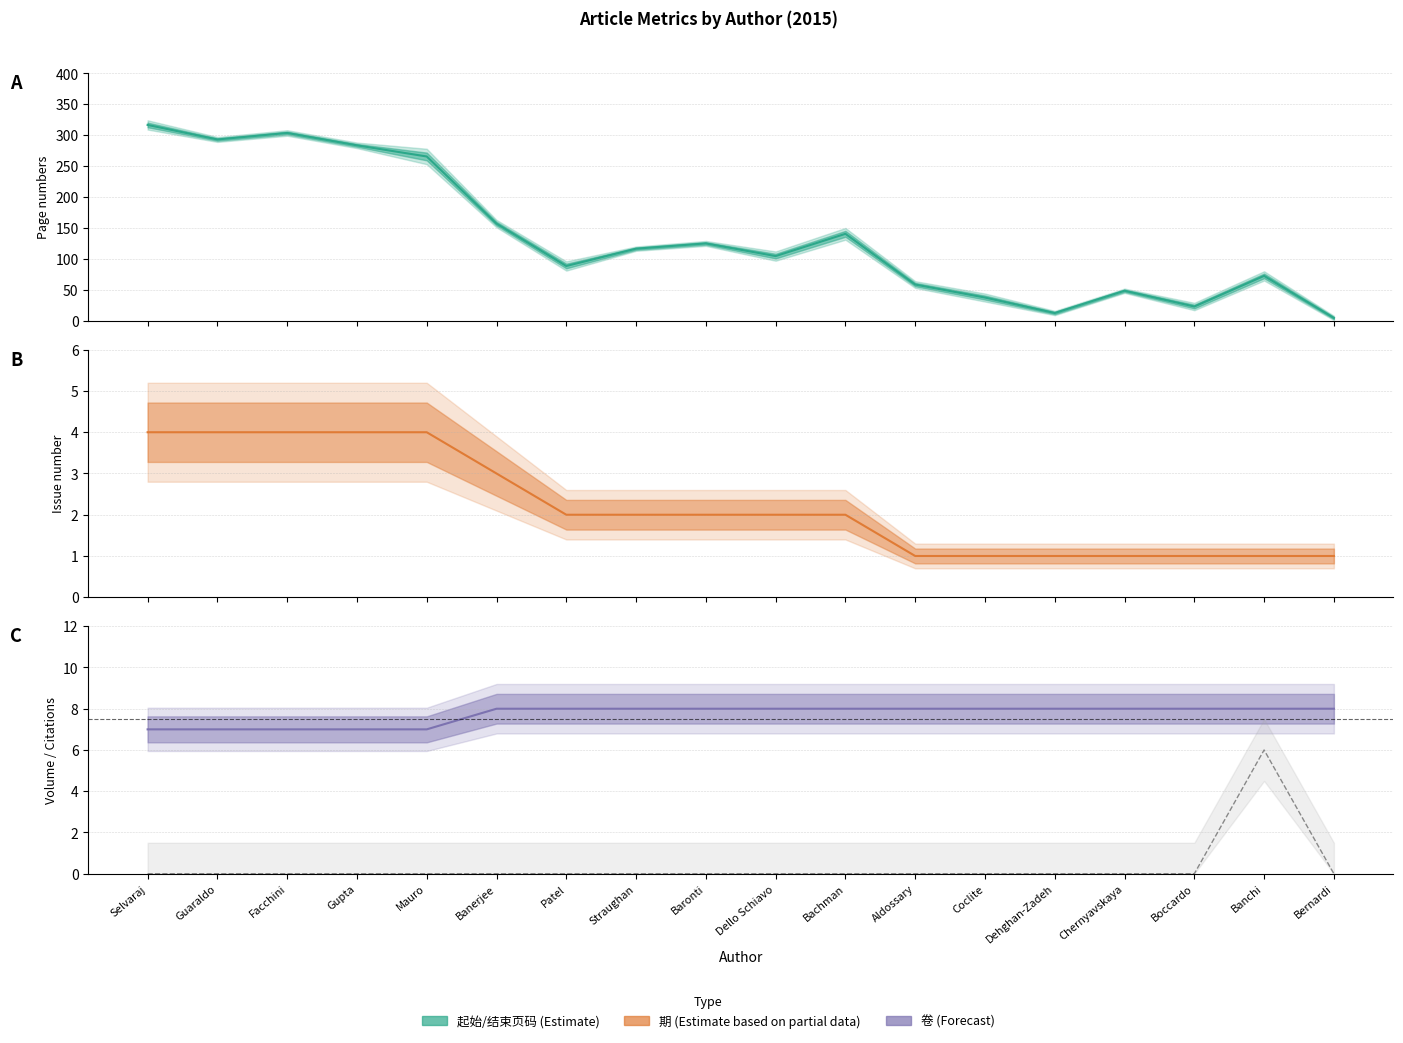

How many lines are shown in the chart?

4